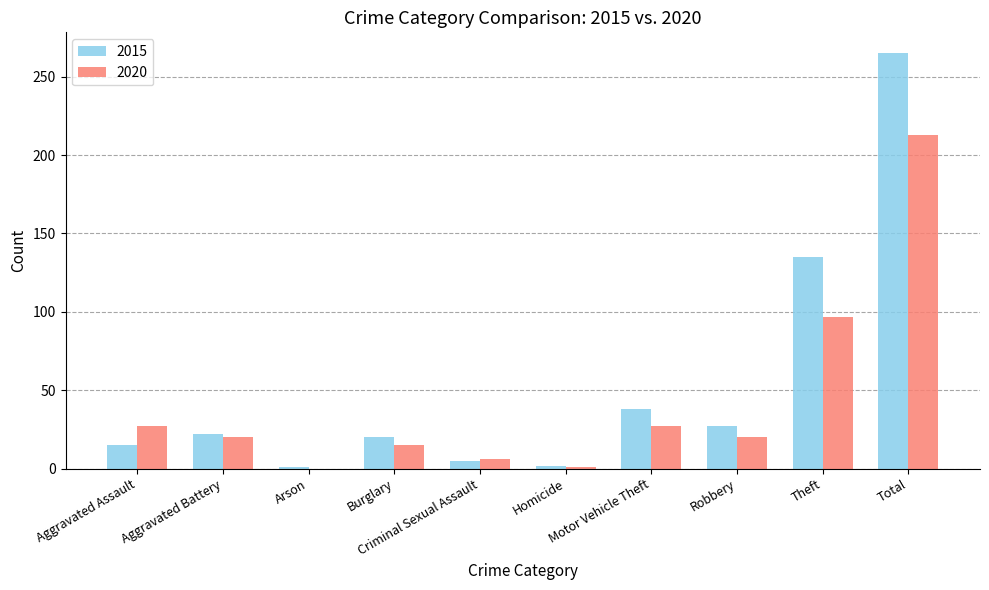

At which category is the sum across all series the highest?

Total